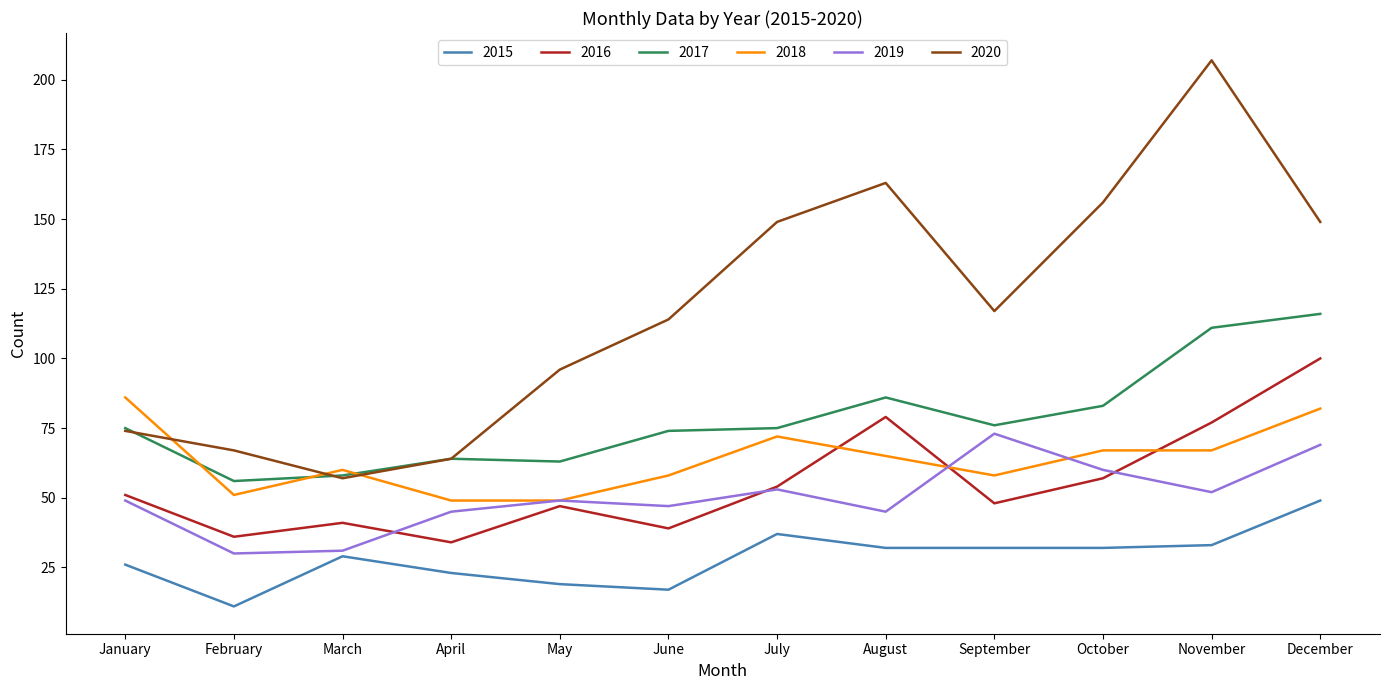

Which series has the largest range (max minus min)?

2020